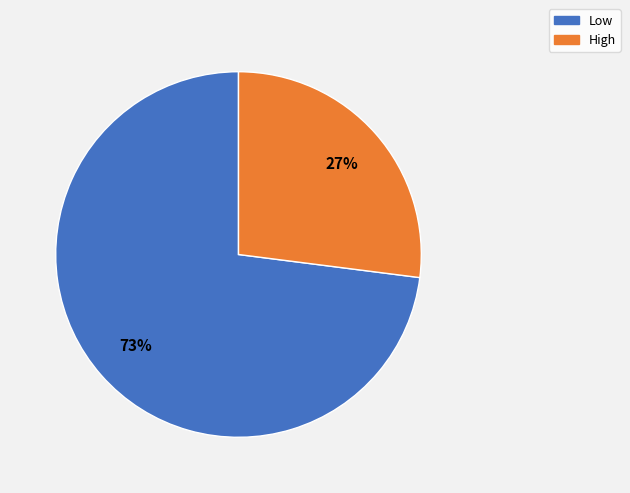

The High slice represents 22% of the pie. True or false?

False